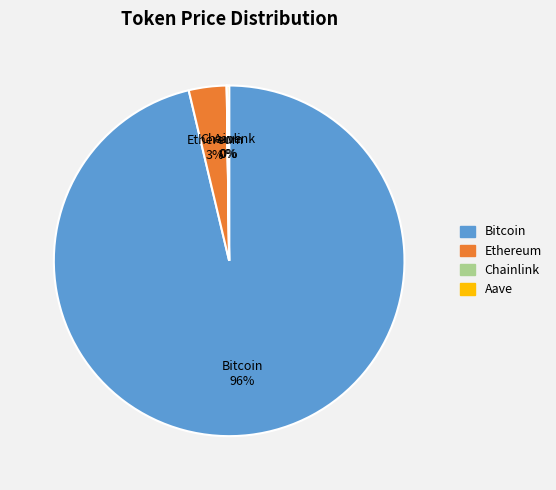

What is the majority slice?

Bitcoin